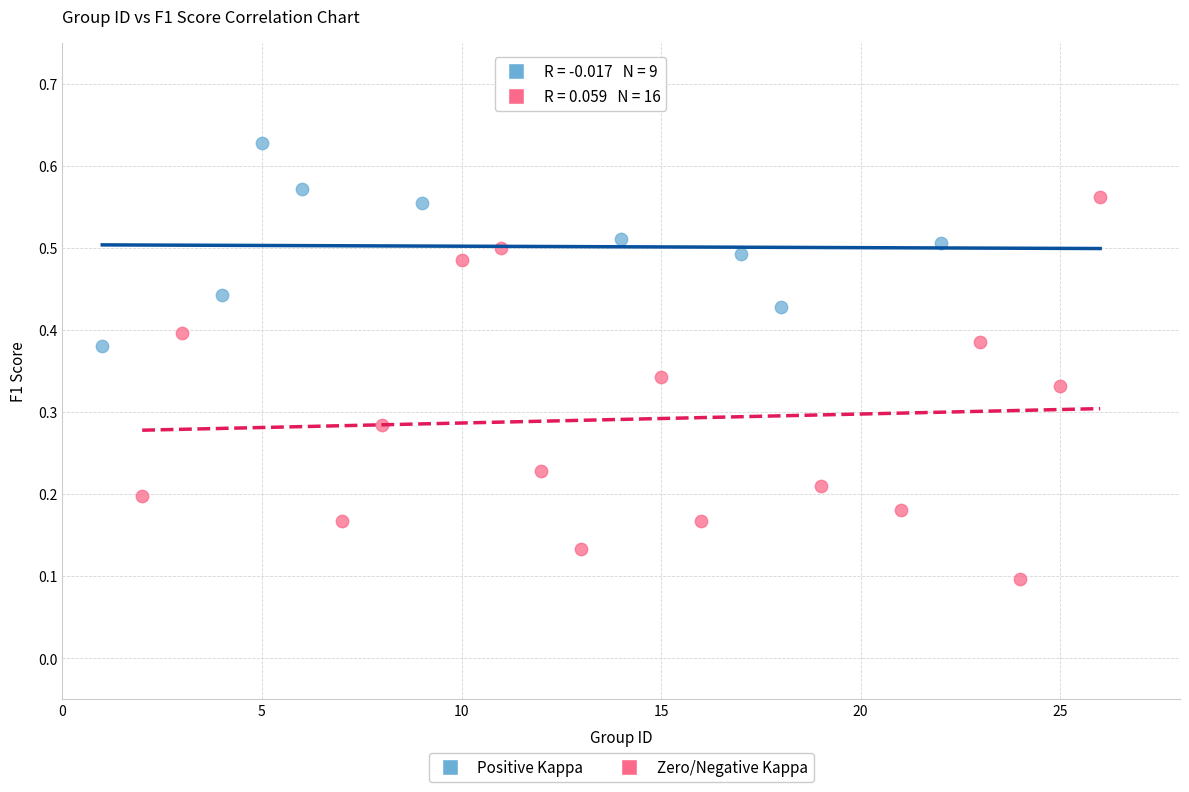

What are all the series names shown in the legend?

Positive Kappa, Zero/Negative Kappa